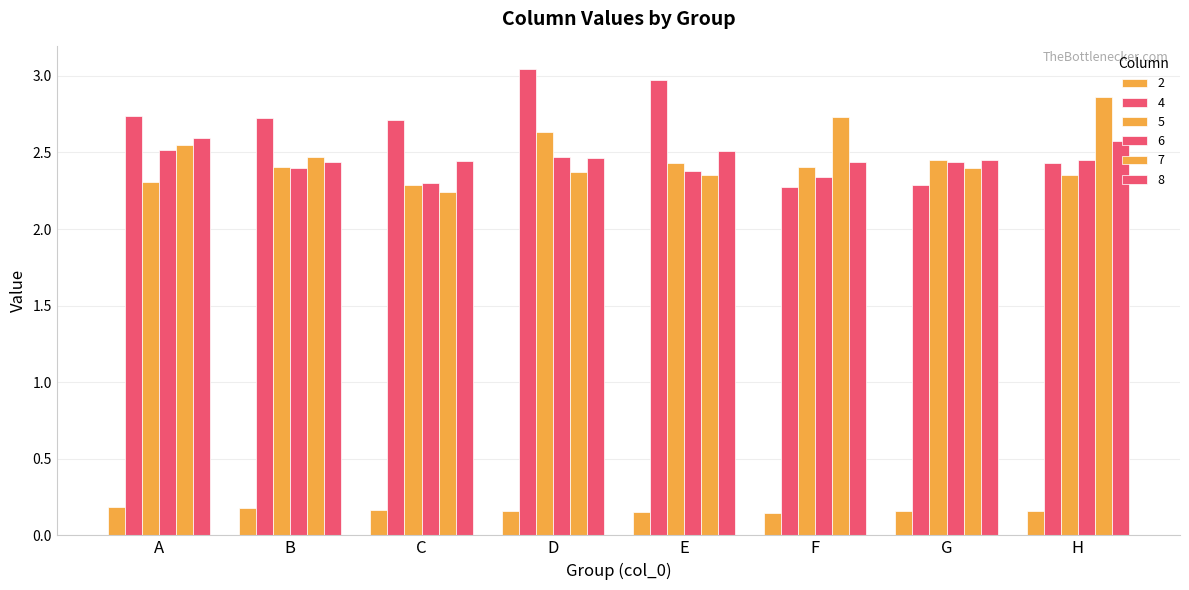

Is it true that 8 equals 2.6 at A?

True